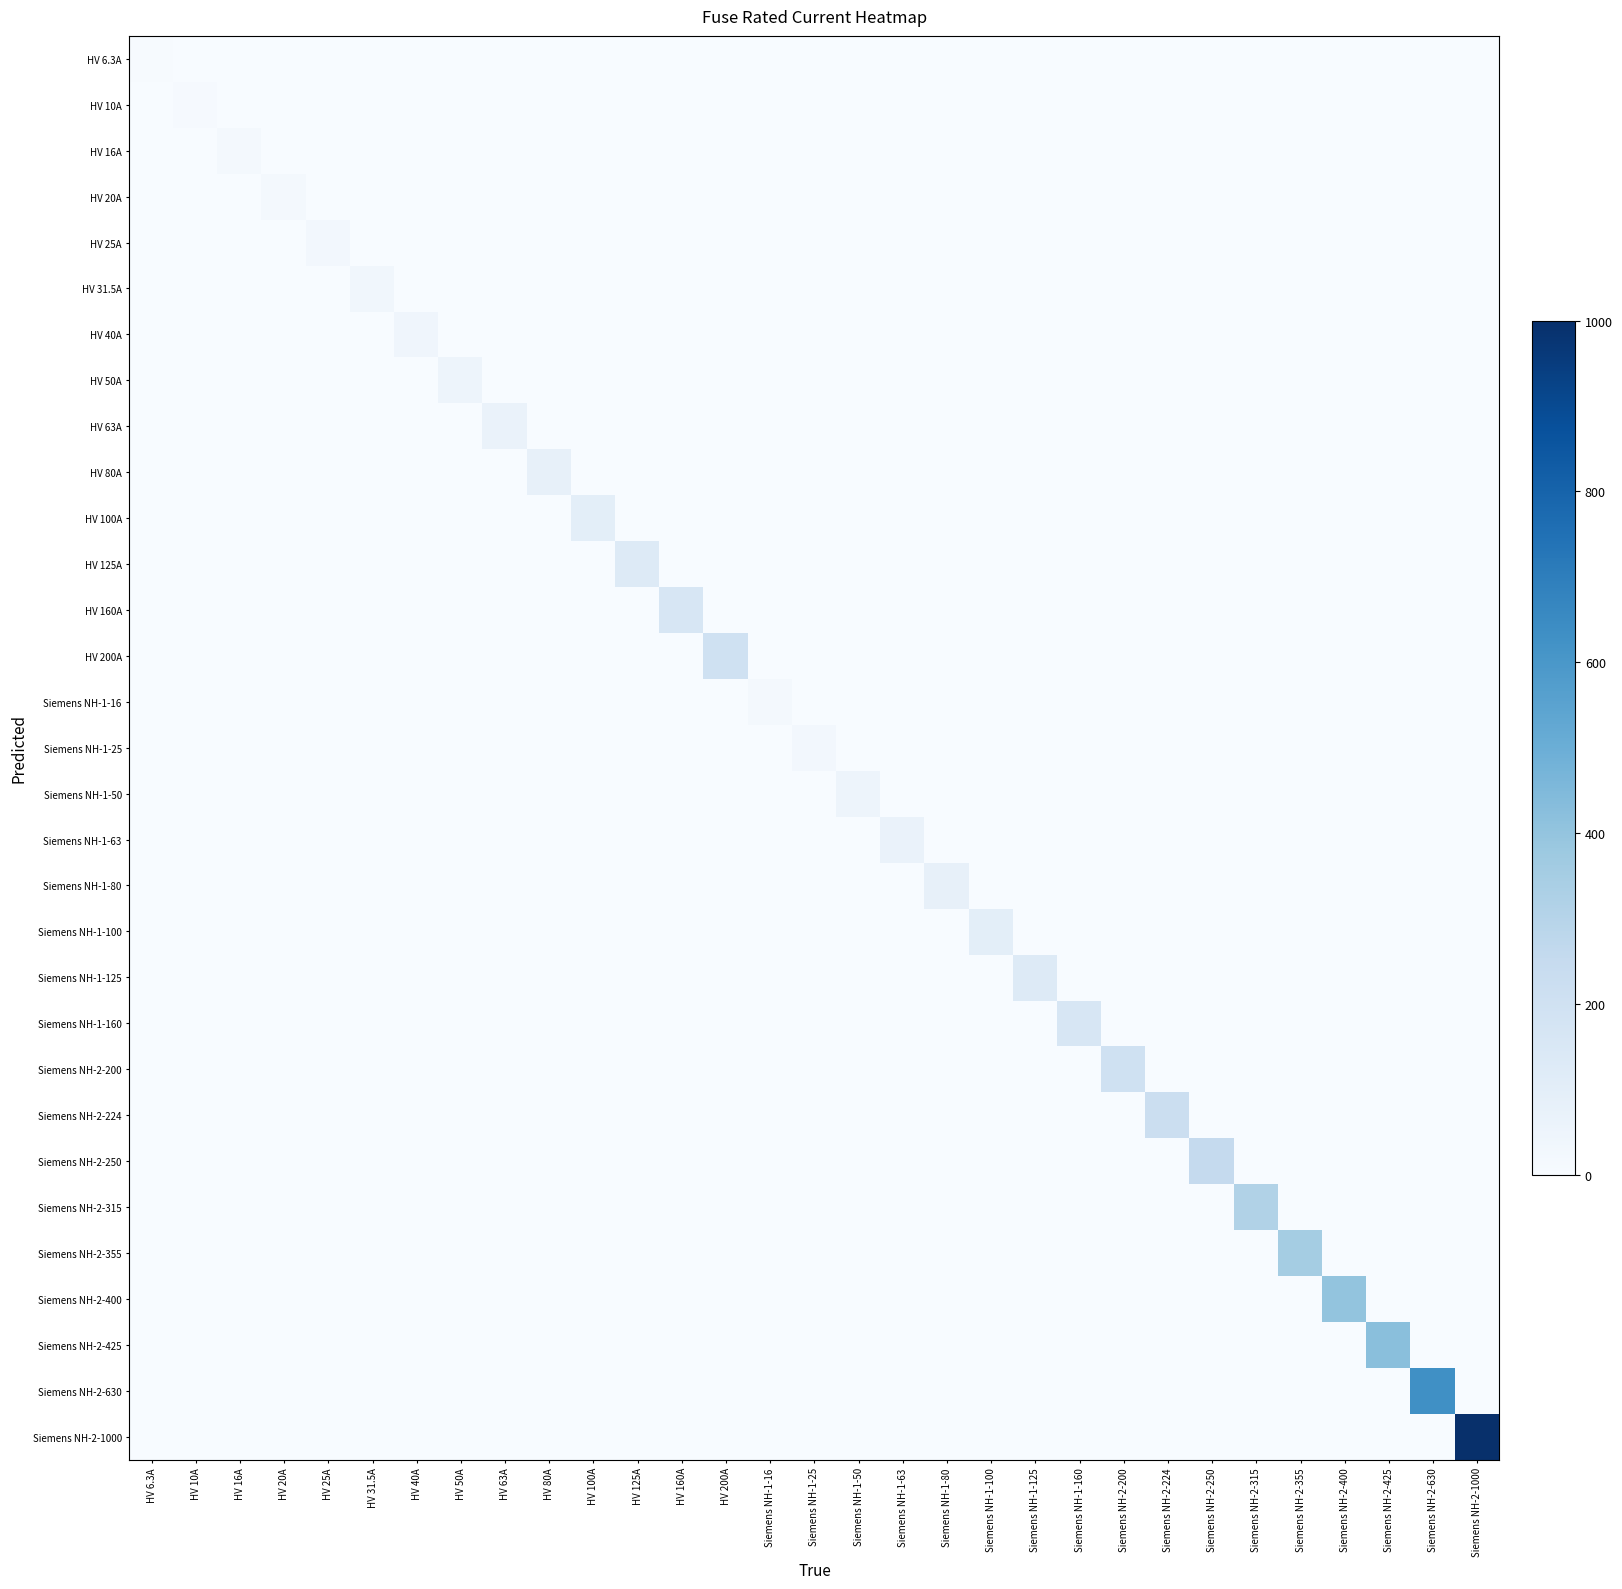

What is the difference between the highest and lowest values at Siemens NH-2-630?

630.0